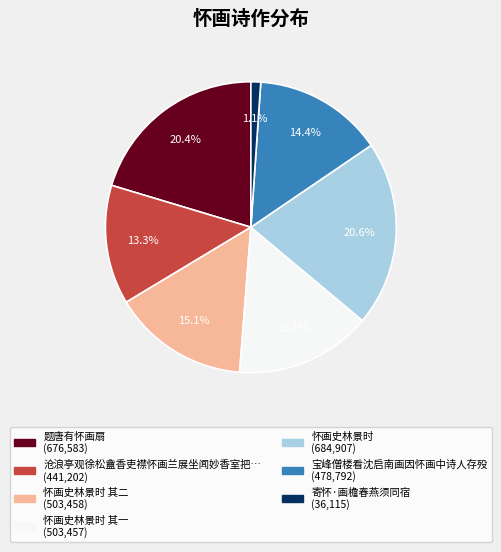

Does any single category account for the majority?

No